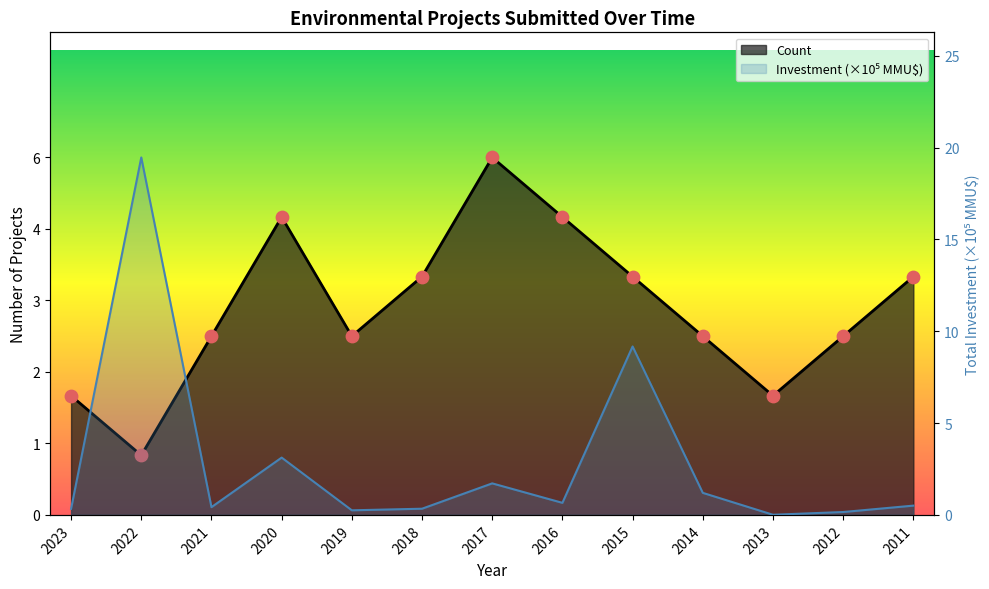

Which series reaches the maximum Y coordinate?

Total Investment (MMU$)